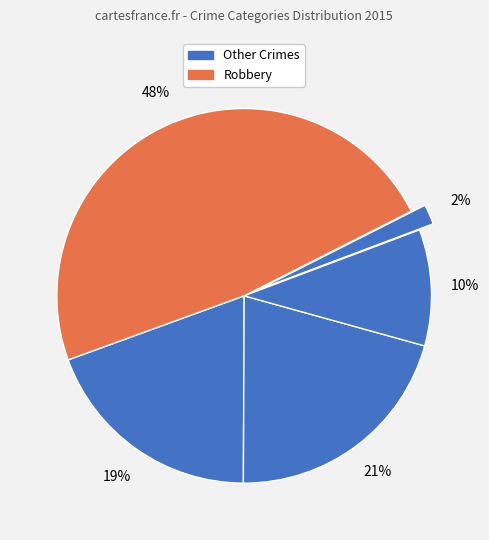

How many slices are in this pie chart?

5